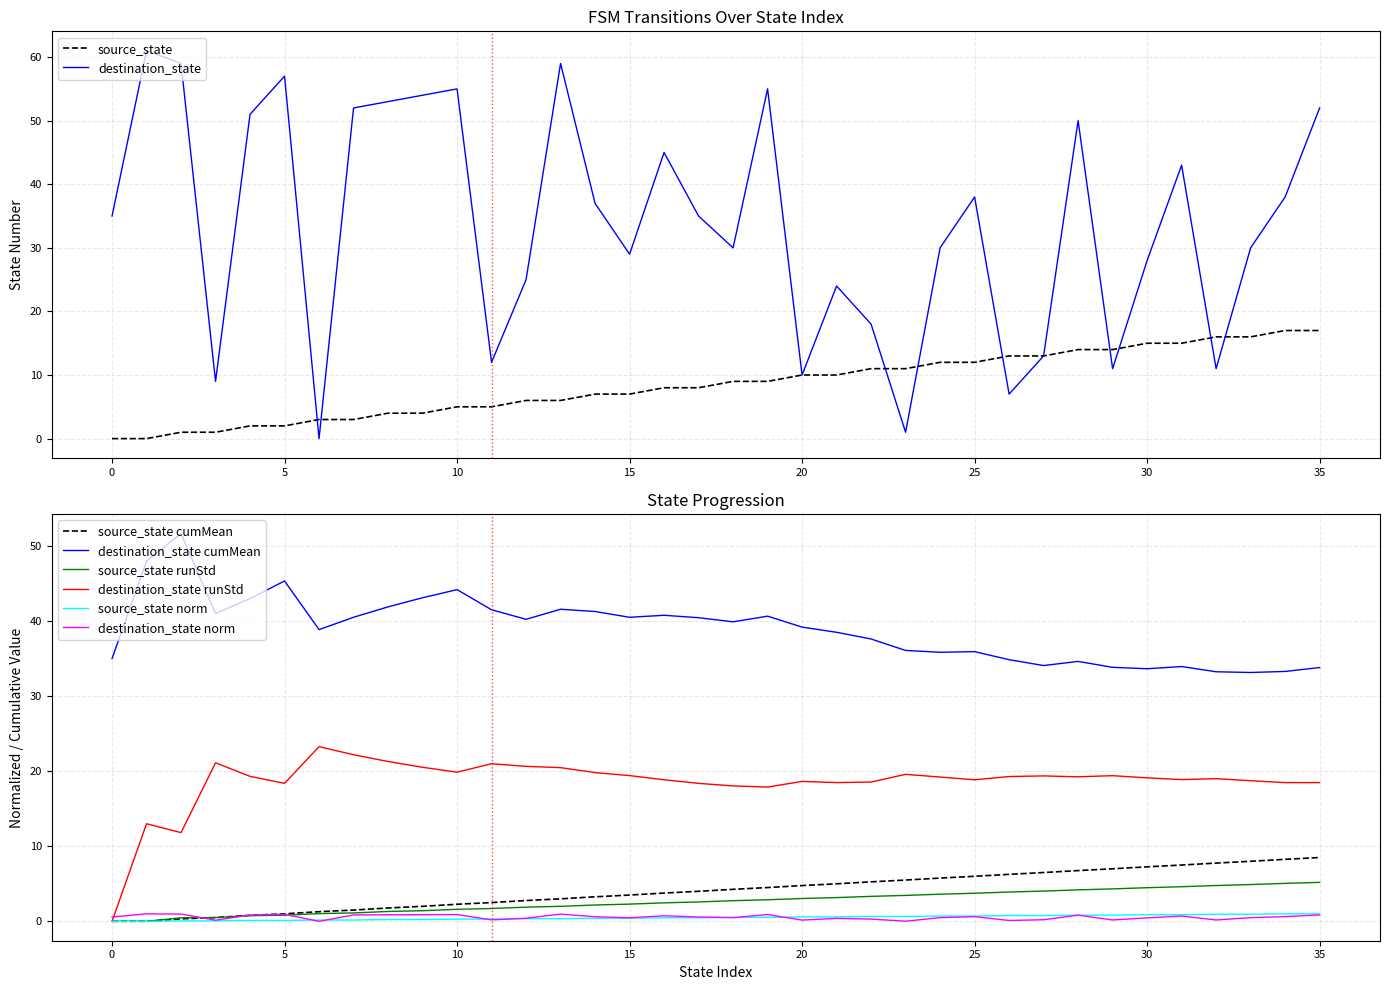

At how many categories does at least one series exceed 22?

26